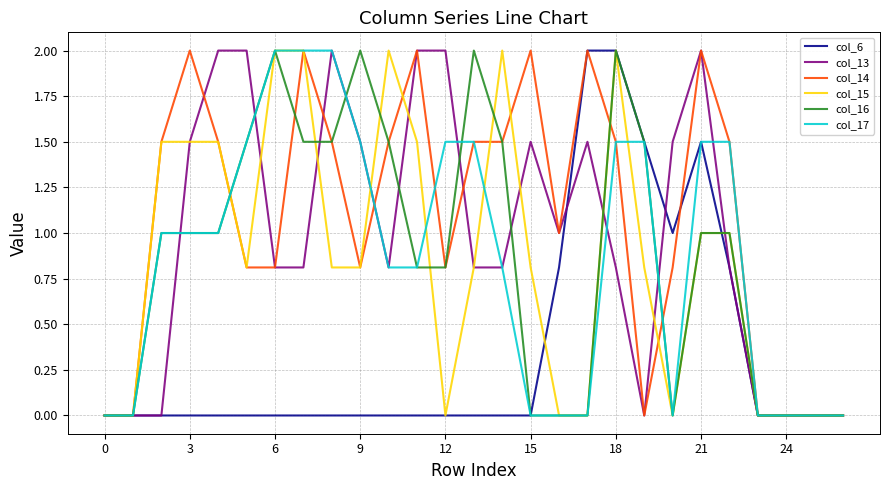

What is the highest value of the col_16 series?

2.0